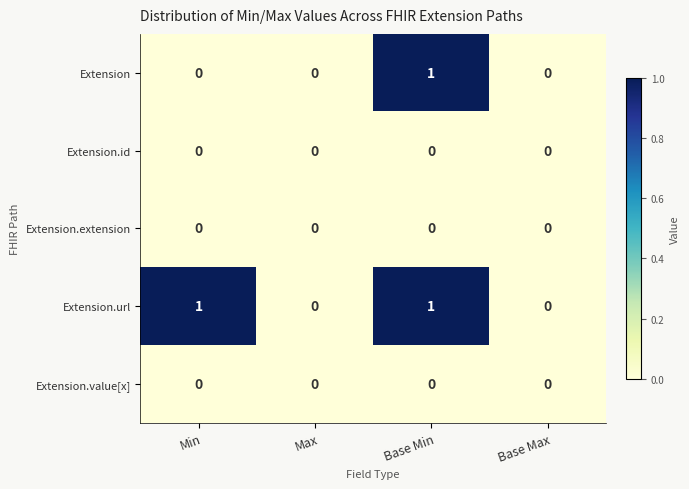

At which category is the sum across all series the highest?

Base Min